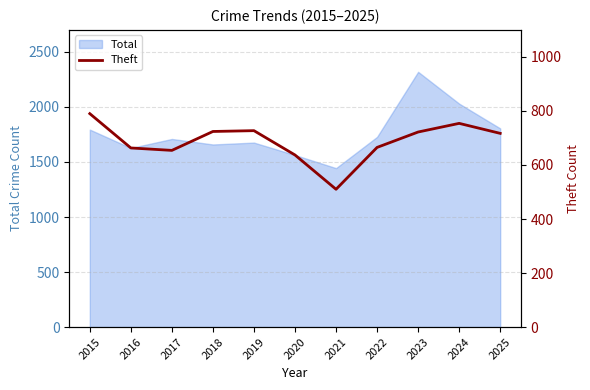

Which has a higher value, 2023 or 2017?

2023